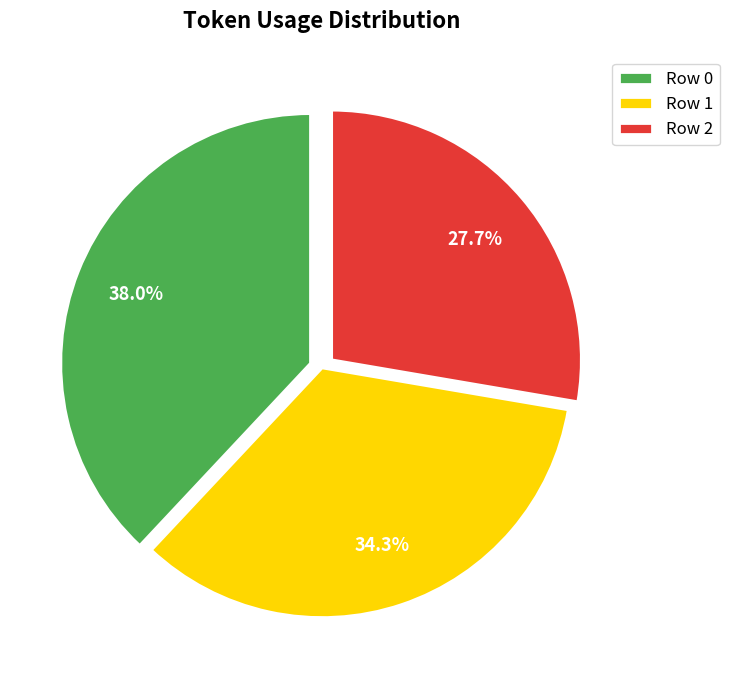

What is the ratio of the value at Row 2 to the value at Row 1?

0.8